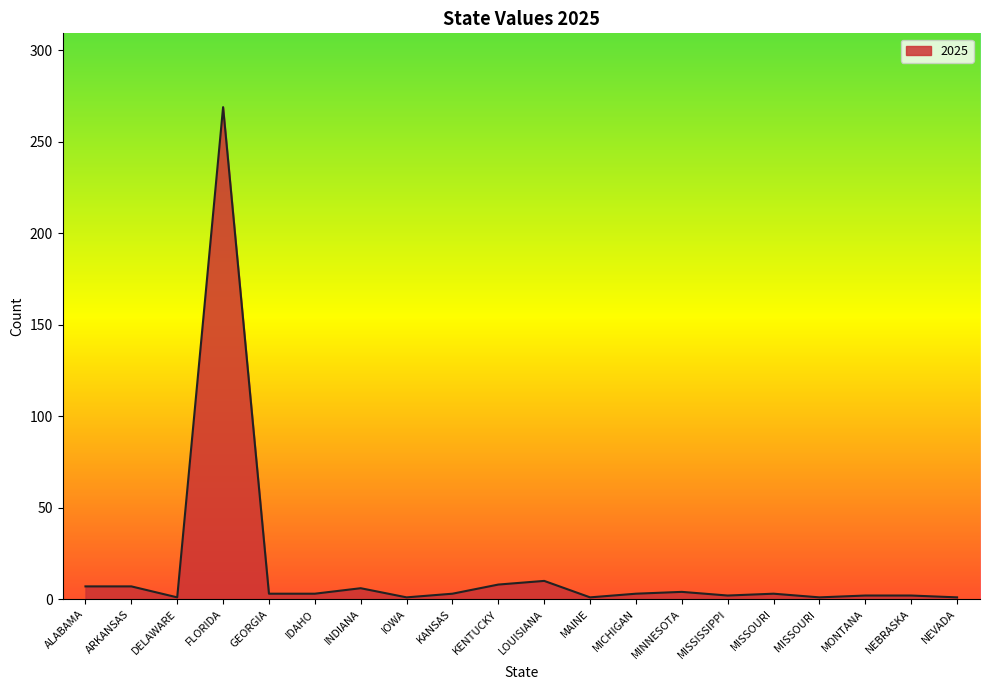

What is the difference between the second highest and second lowest values?

9